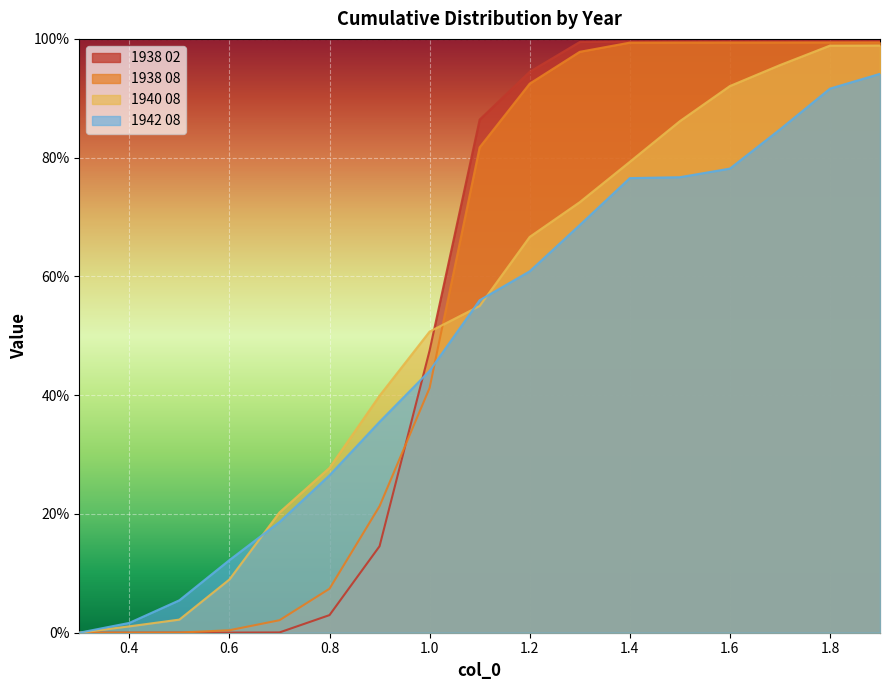

How many intersections are there between 1942 08 and 1940 08?

3